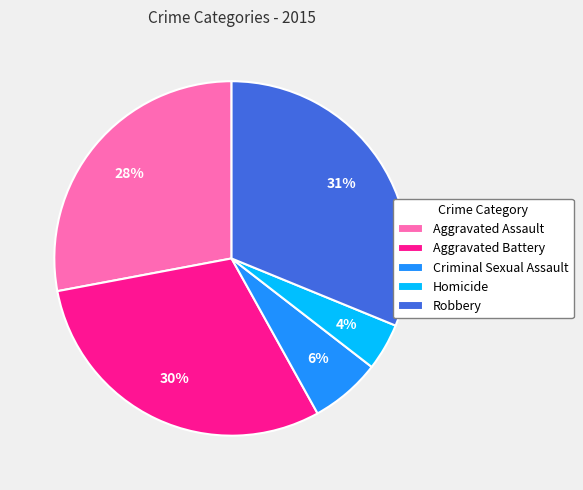

Which category has the smallest portion of the pie?

Homicide